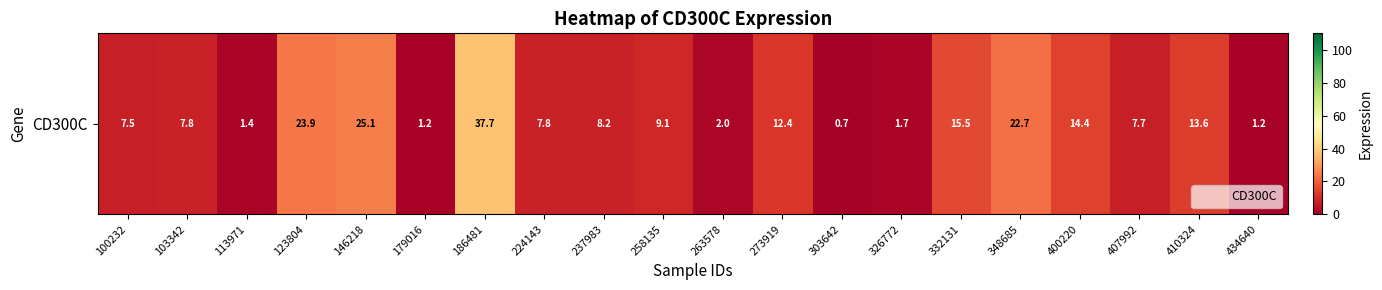

What is the maximum value shown in the chart?

37.7